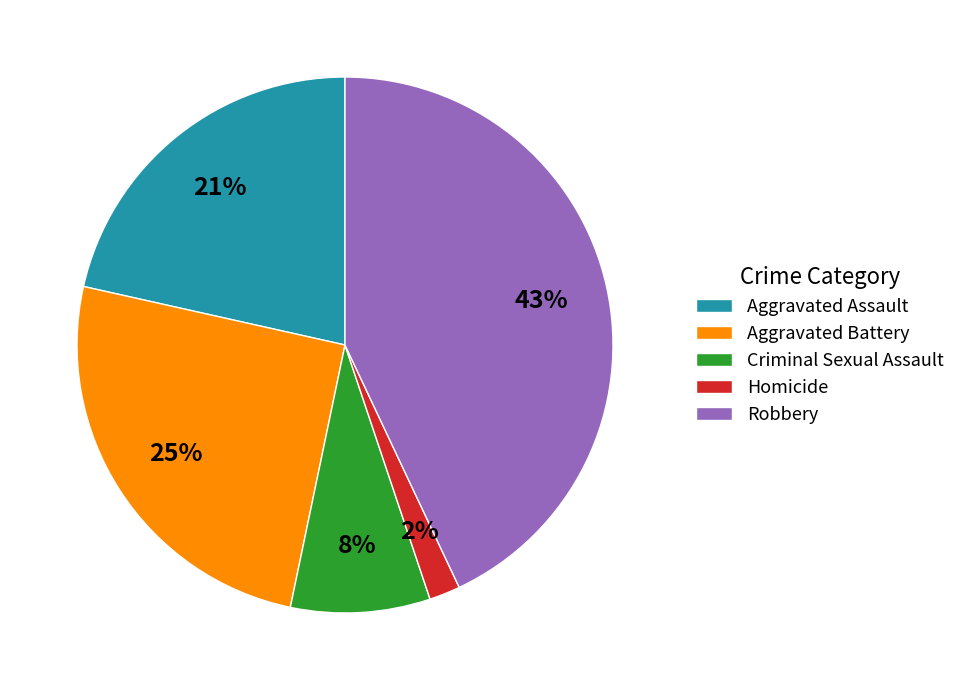

To the nearest percent, what portion does Aggravated Assault represent?

21%